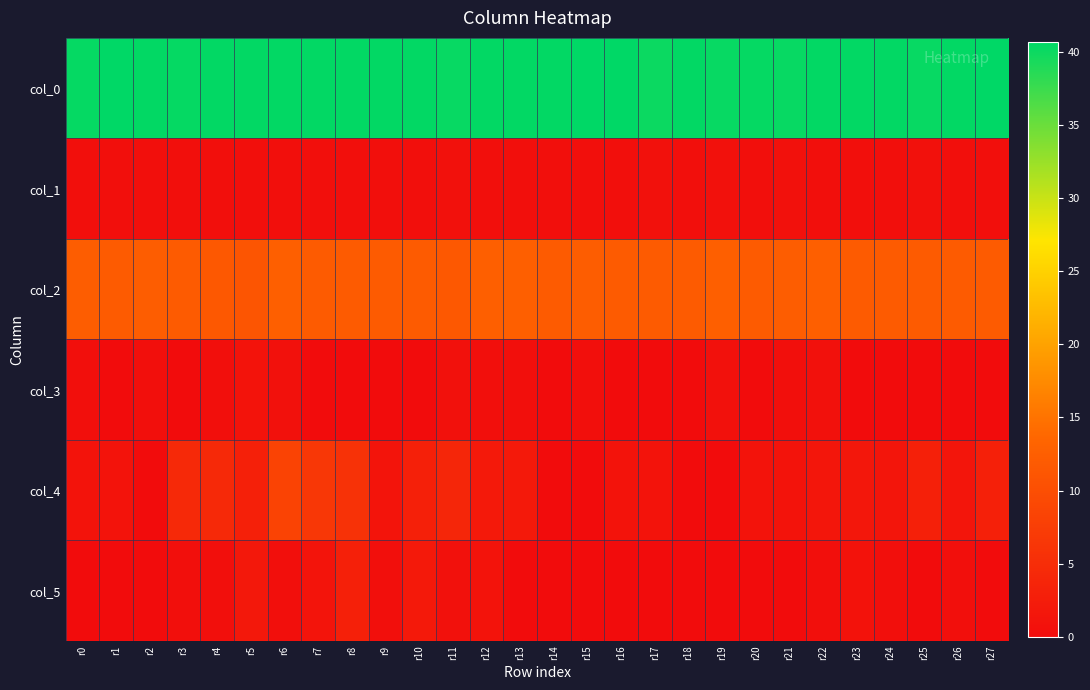

Reading left to right, what are all the values shown in this chart?

col_0: r0=40.3	r1=40.7	r2=40.5	r3=40.3	r4=40.5	r5=40.5	r6=40.5	r7=40.5	r8=40.5	r9=40.5	r10=40.5	r11=40.2	r12=40.5	r13=40.5	r14=40.5	r15=40.7	r16=40.7	r17=40.0	r18=40.5	r19=40.2	r20=40.3	r21=40.2	r22=40.5	r23=40.5	r24=40.5	r25=40.2	r26=40.5	r27=40.7
col_1: r0=0.5	r1=0.5	r2=0.5	r3=0.5	r4=0.5	r5=0.5	r6=0.5	r7=0.5	r8=0.5	r9=0.5	r10=0.5	r11=0.8	r12=0.5	r13=0.5	r14=0.5	r15=0.5	r16=0.5	r17=0.8	r18=0.5	r19=0.8	r20=0.5	r21=0.8	r22=0.5	r23=0.5	r24=0.5	r25=0.8	r26=0.5	r27=0.5
col_2: r0=12.3	r1=12.0	r2=12.2	r3=12.0	r4=11.5	r5=11.0	r6=12.5	r7=12.0	r8=12.0	r9=12.0	r10=12.0	r11=11.5	r12=12.5	r13=12.5	r14=12.0	r15=12.3	r16=12.0	r17=12.0	r18=12.0	r19=12.5	r20=12.0	r21=12.2	r22=12.5	r23=12.0	r24=12.0	r25=12.0	r26=12.0	r27=12.0
col_3: r0=0.5	r1=0.0	r2=0.4	r3=0.0	r4=0.5	r5=1.0	r6=0.9	r7=0.0	r8=0.0	r9=0.0	r10=0.0	r11=0.9	r12=0.5	r13=0.5	r14=0.0	r15=0.5	r16=0.0	r17=0.0	r18=0.0	r19=0.9	r20=0.0	r21=0.4	r22=0.9	r23=0.0	r24=0.0	r25=0.0	r26=0.0	r27=0.0
col_4: r0=1.0	r1=1.0	r2=0.0	r3=4.3	r4=4.3	r5=3.0	r6=8.3	r7=6.5	r8=5.8	r9=1.2	r10=3.0	r11=4.0	r12=2.0	r13=2.0	r14=0.0	r15=0.0	r16=1.0	r17=1.0	r18=0.0	r19=0.0	r20=1.0	r21=1.0	r22=1.5	r23=1.7	r24=1.3	r25=3.0	r26=1.3	r27=3.0
col_5: r0=0.0	r1=0.0	r2=0.0	r3=0.5	r4=0.5	r5=1.9	r6=0.5	r7=1.1	r8=3.0	r9=0.4	r10=2.0	r11=0.8	r12=1.0	r13=0.0	r14=0.0	r15=0.0	r16=0.0	r17=0.0	r18=0.0	r19=0.0	r20=0.0	r21=0.0	r22=0.5	r23=0.9	r24=0.5	r25=0.0	r26=0.5	r27=0.0